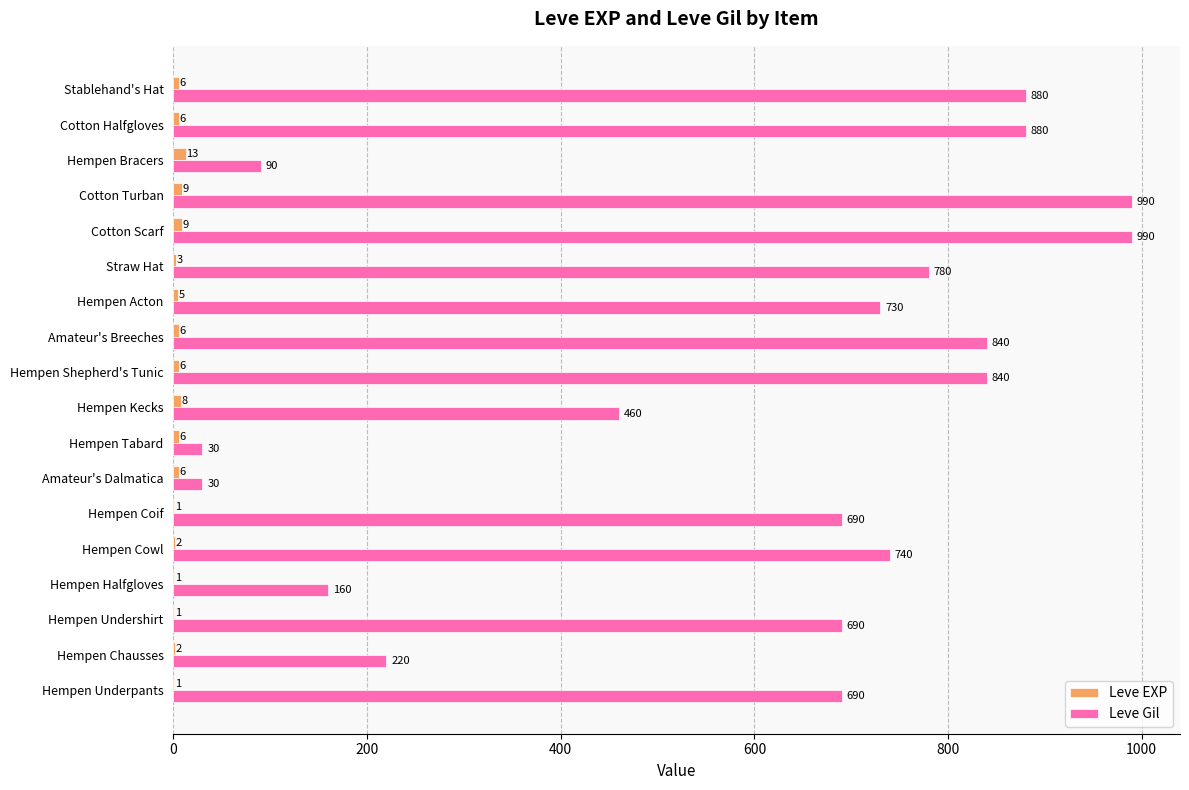

What is the total value across all series at Stablehand's Hat?

886